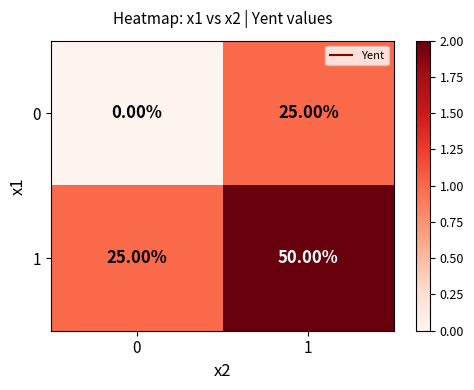

Rank the series by their maximum value, from highest to lowest.

1, 0